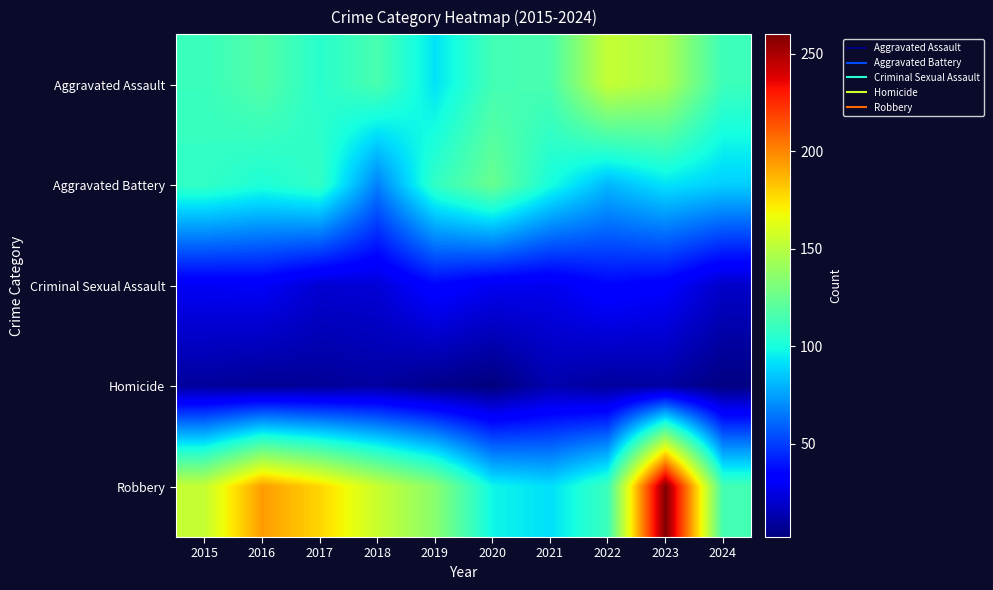

List the series in order of their peak value, highest first.

Robbery, Aggravated Assault, Aggravated Battery, Criminal Sexual Assault, Homicide